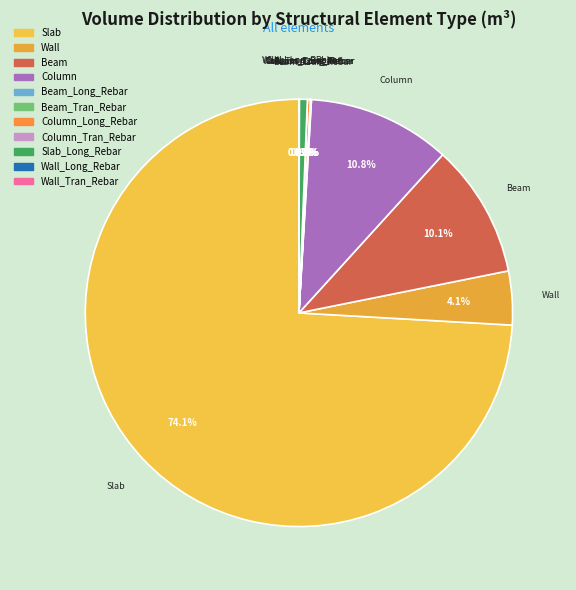

What percentage is NOT represented by Wall?

95.9%